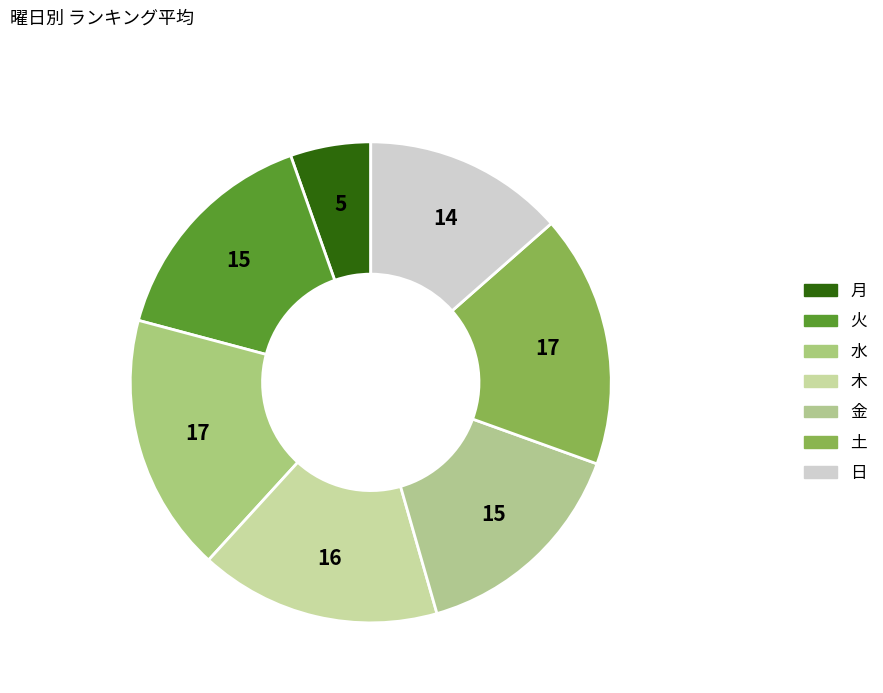

How many segments does this pie chart have?

7